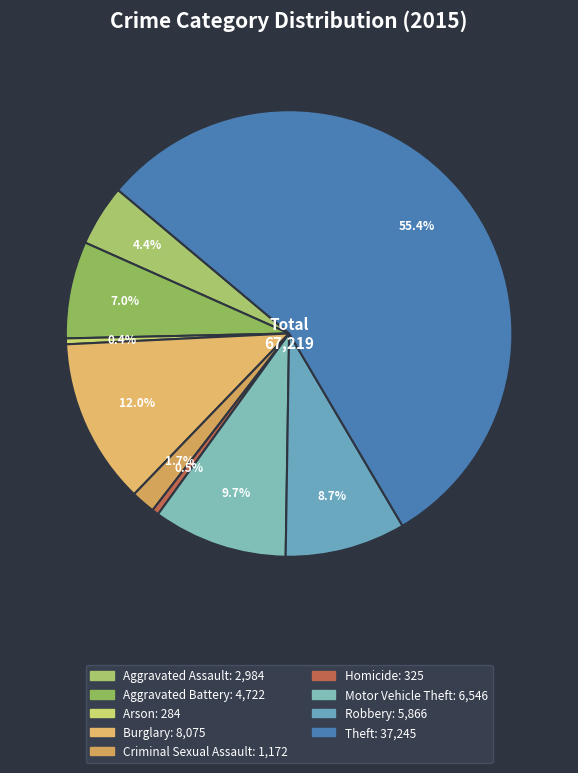

What percentage do Criminal Sexual Assault and Homicide together represent?

2.2%